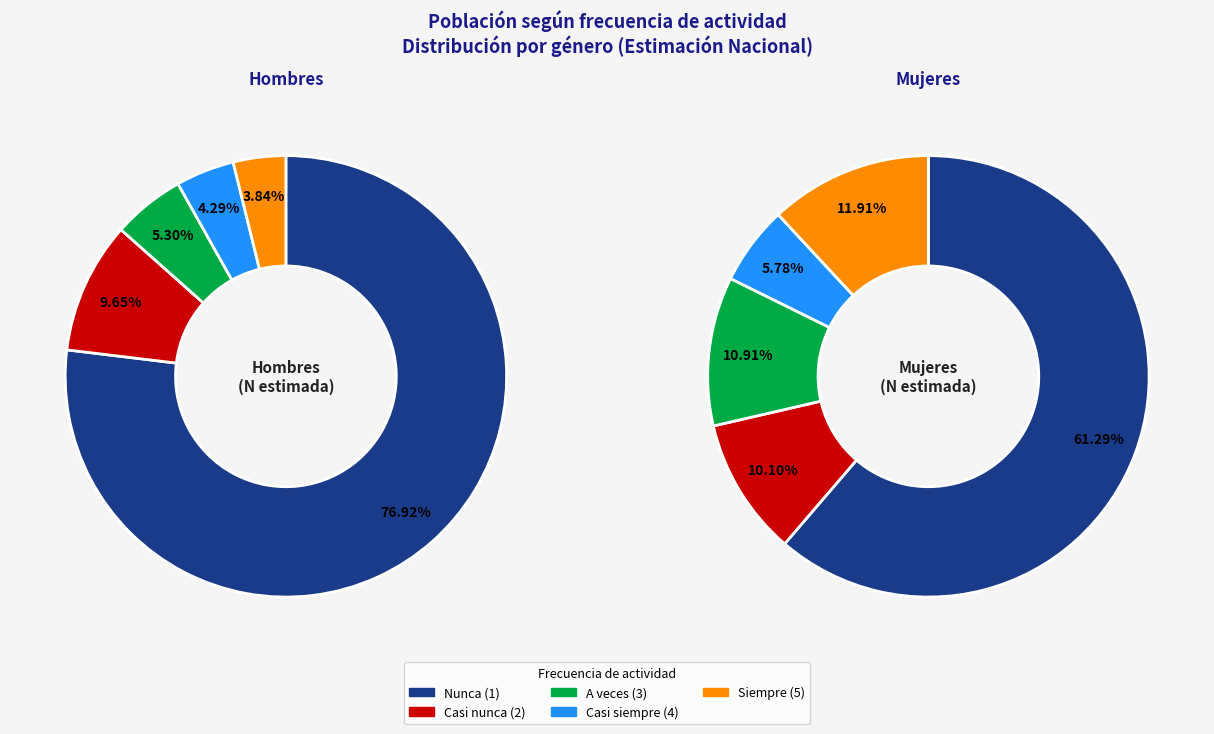

Is it true that 3 is 1% of the pie?

False